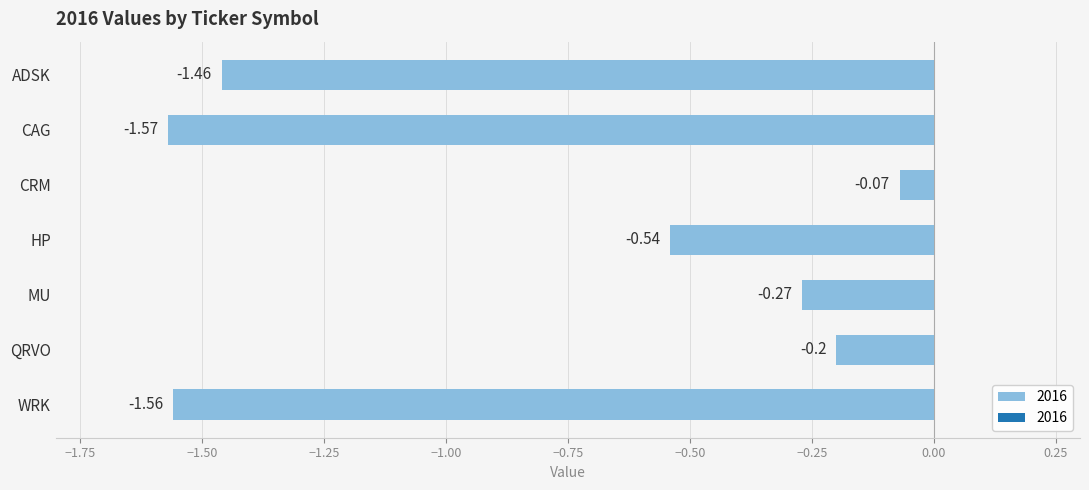

List the labels in order of value, largest first.

CRM, QRVO, MU, HP, ADSK, WRK, CAG